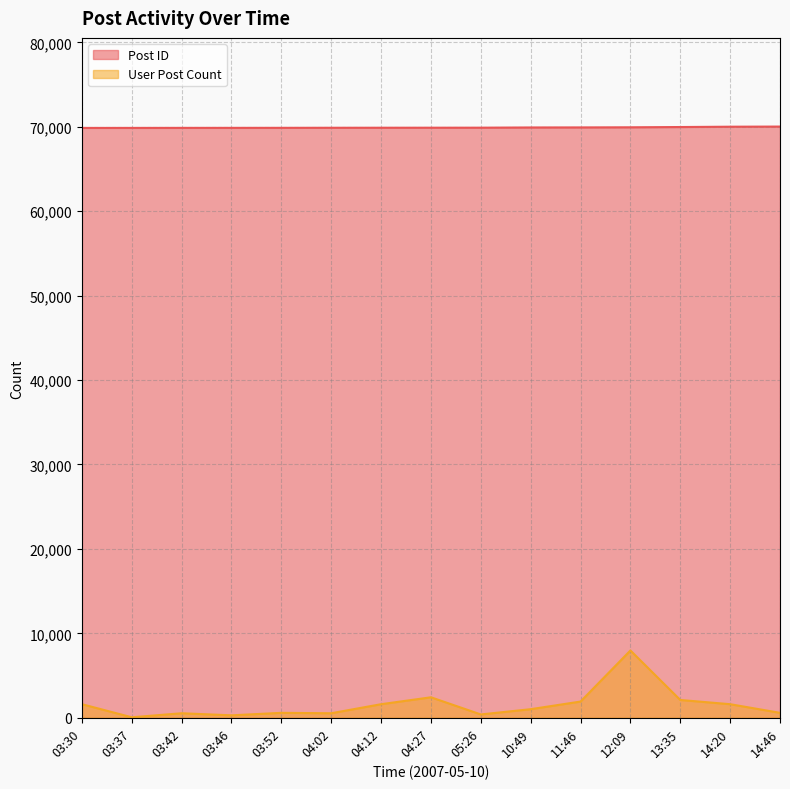

What is the minimum value shown in the chart?

59